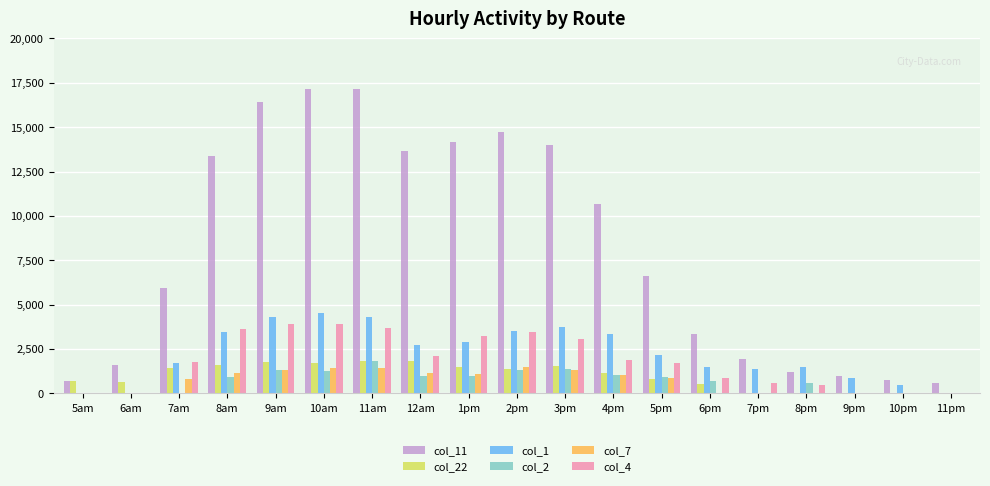

Is the value of col_11 at 8pm greater than the value of col_2 at 4pm?

Yes